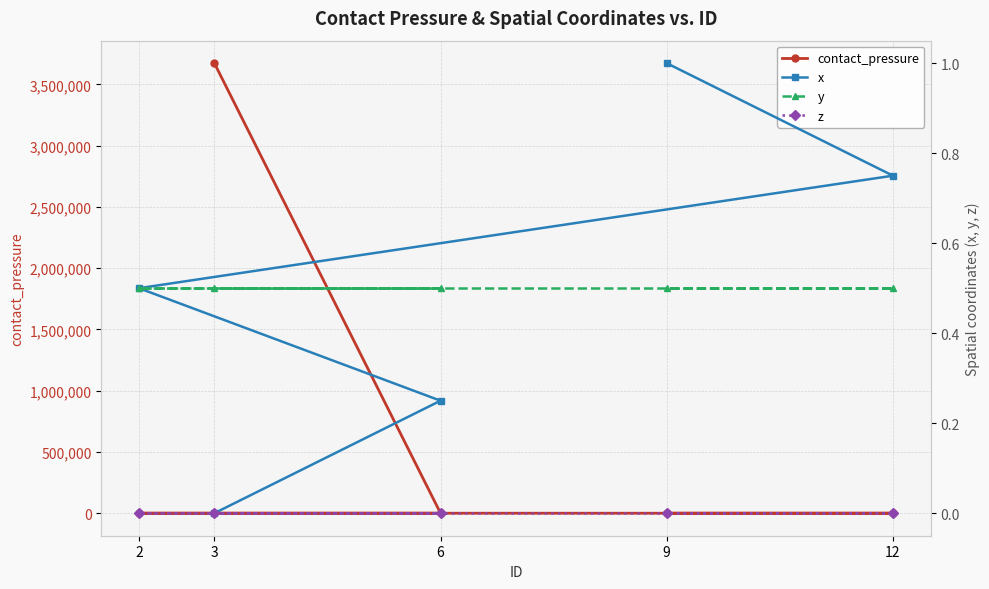

What is the maximum value shown in the chart?

3674128.0